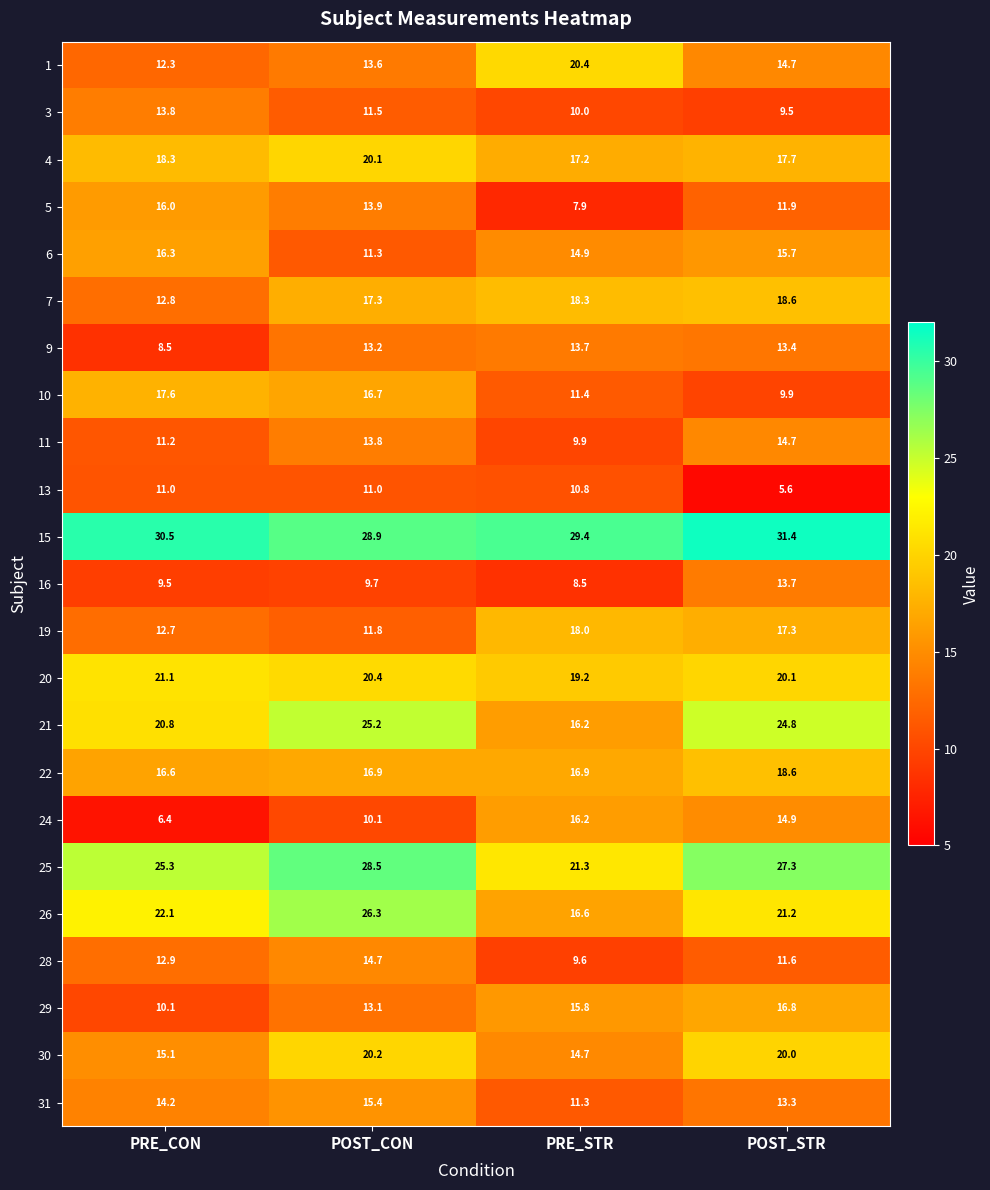

What is the minimum value for 9?

8.5